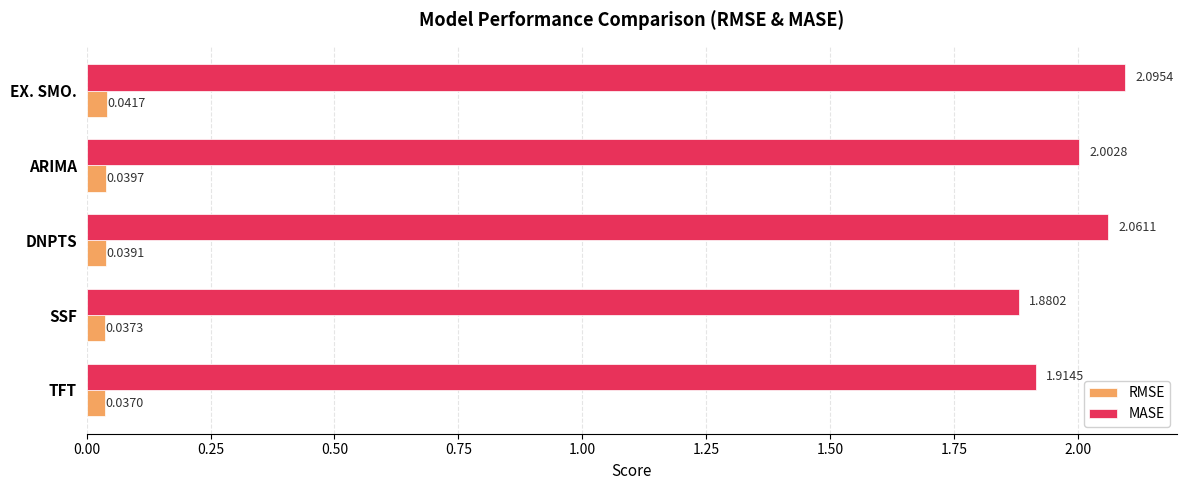

Where is MASE nearest to the value 1?

SSF